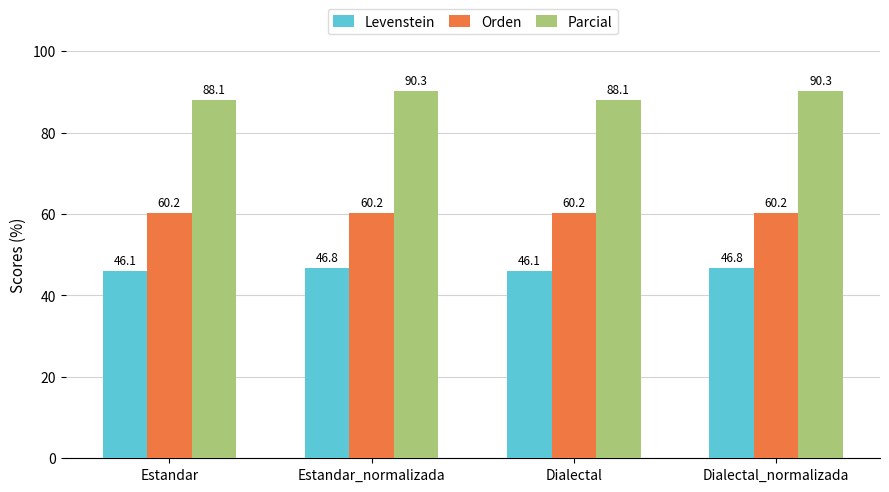

At Estandar_normalizada, list the series in order from smallest to largest.

Levenstein, Orden, Parcial